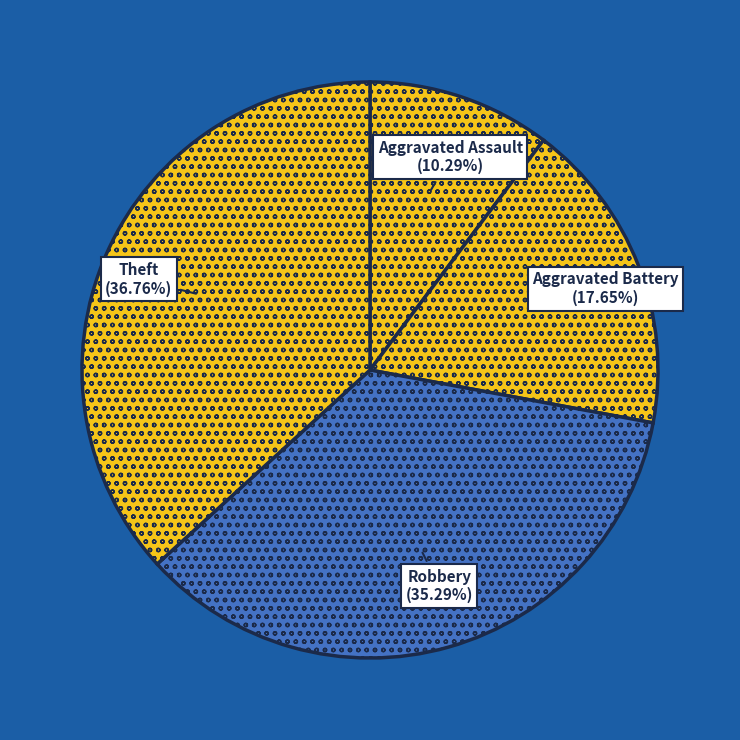

Is it true that Theft is 37% of the pie?

True